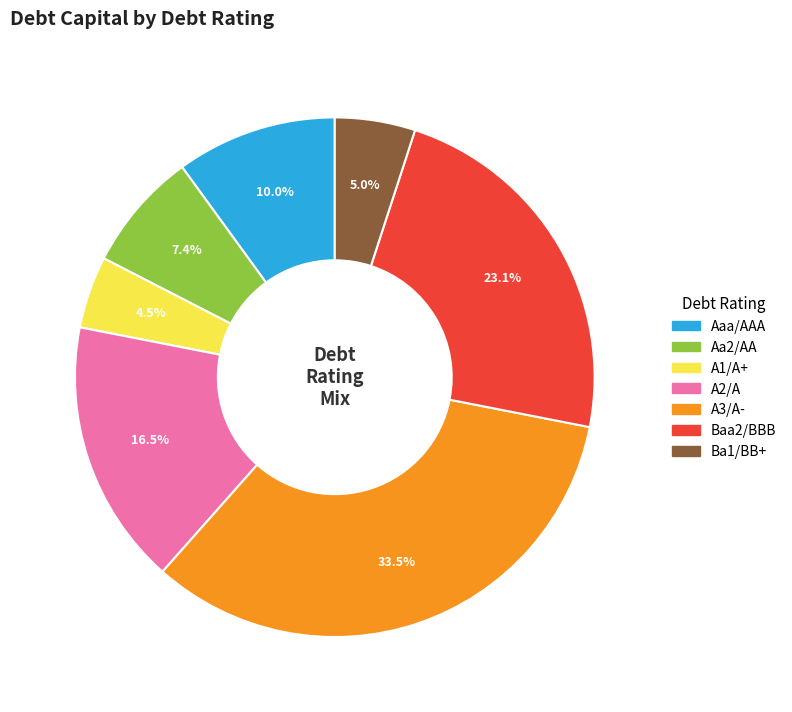

How many segments does this pie chart have?

7